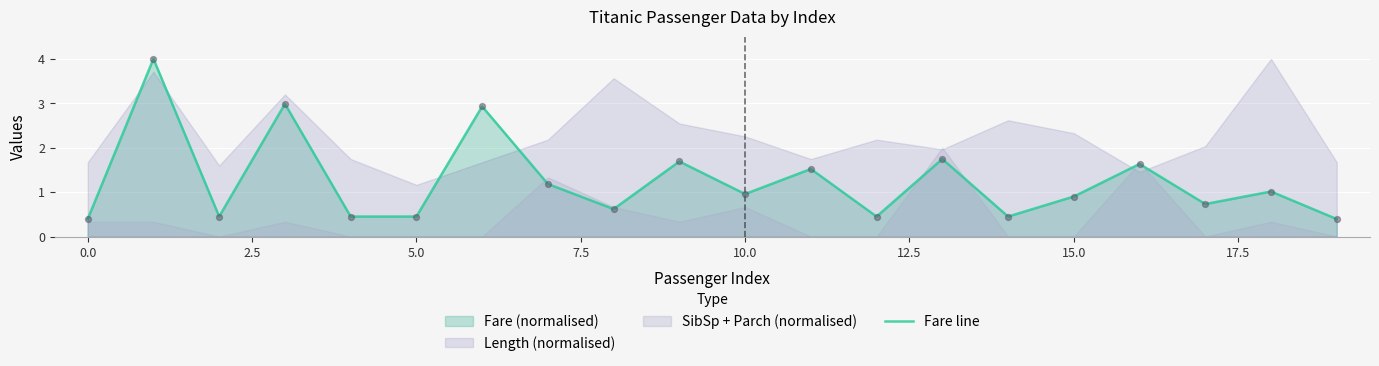

What is the maximum value for Fare line?

4.0